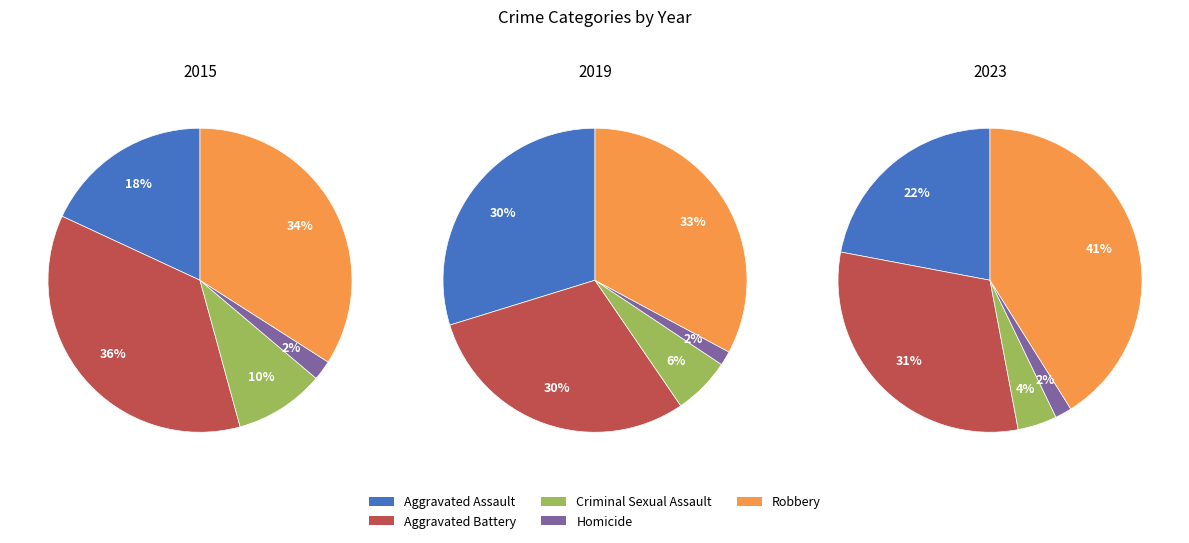

True or false: Robbery accounts for 33% of the total.

True